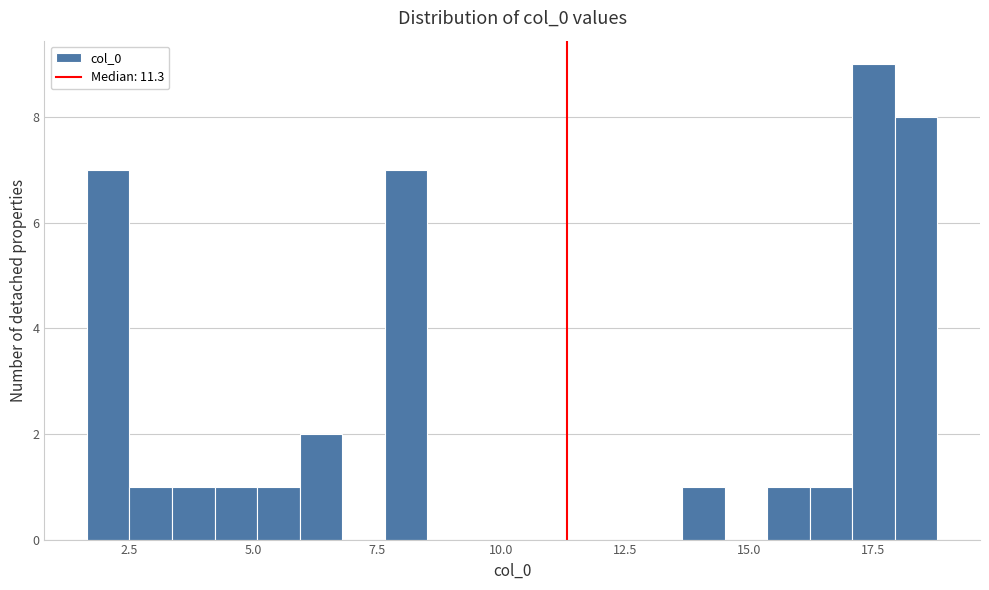

Around what value on the x-axis is the tallest bar? Give the approximate position of its centre, as read against the axis.

17.5